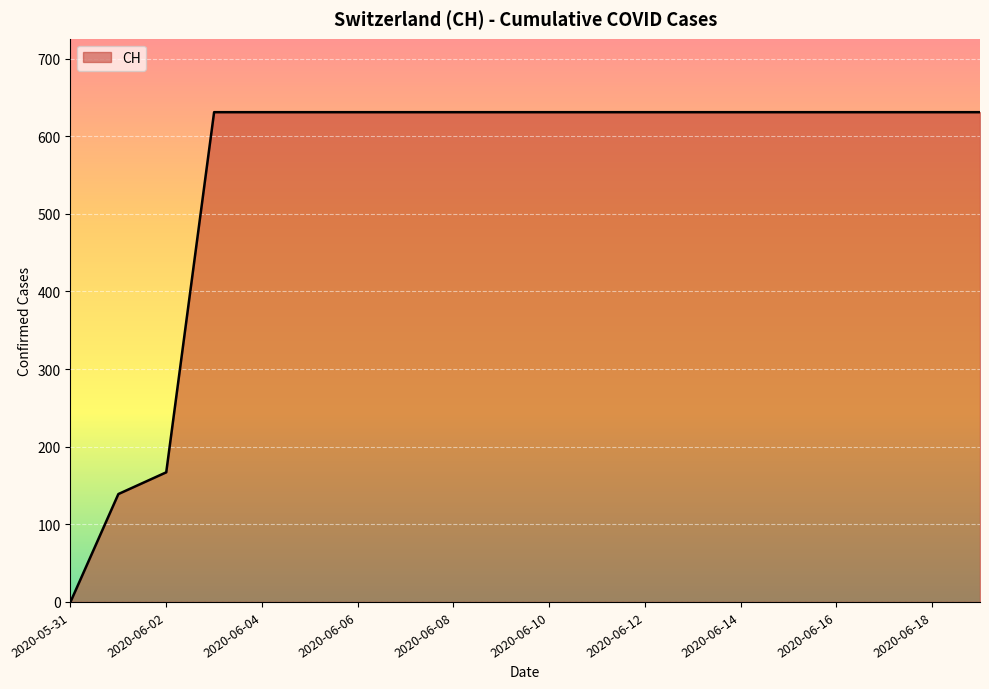

How many lines are shown in the chart?

1